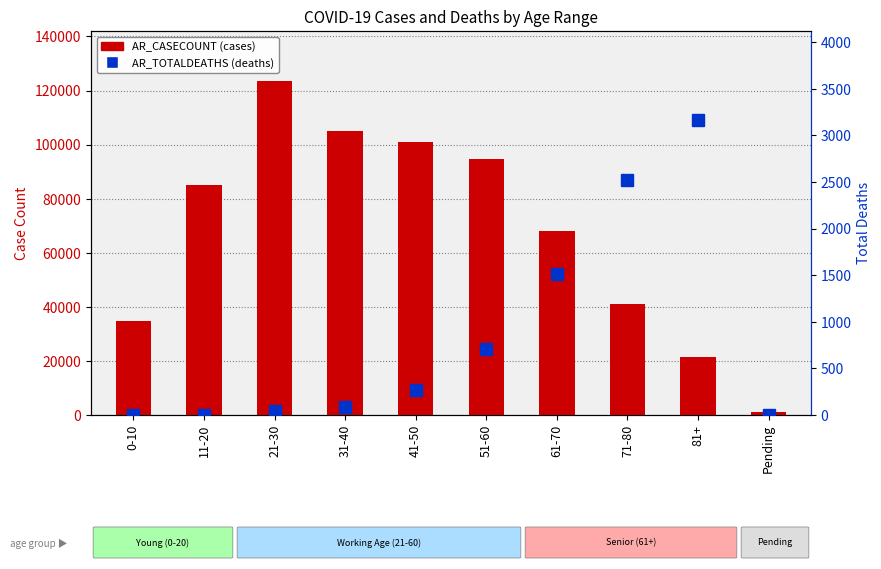

What position from the right is Pending?

1